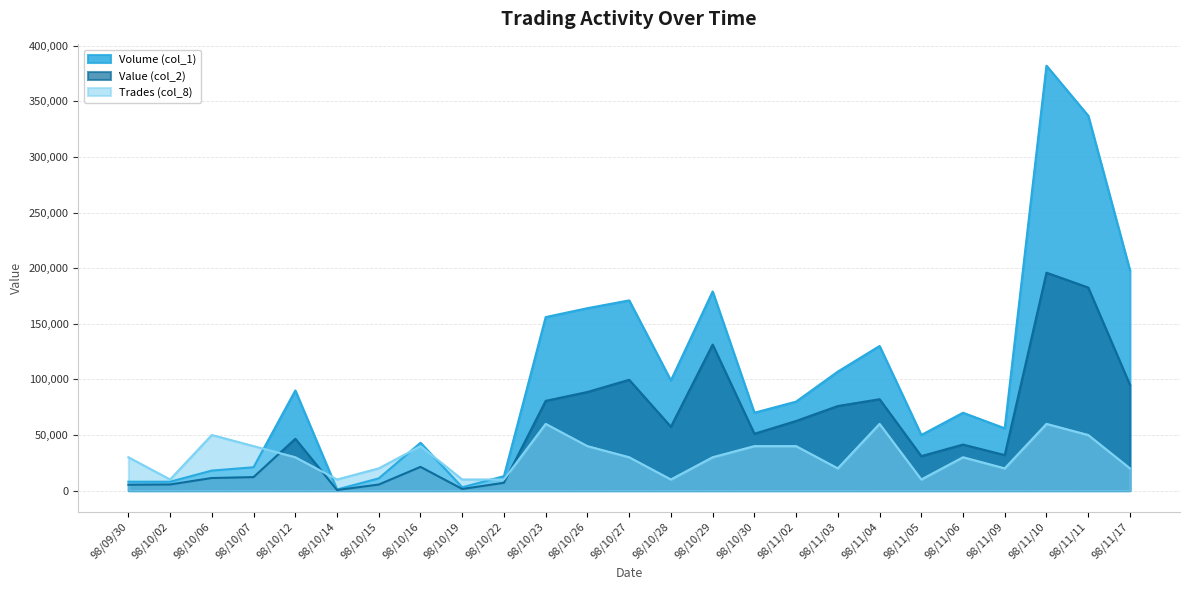

What is the difference between the maximum and minimum values in the Trades (col_8) series?

50000